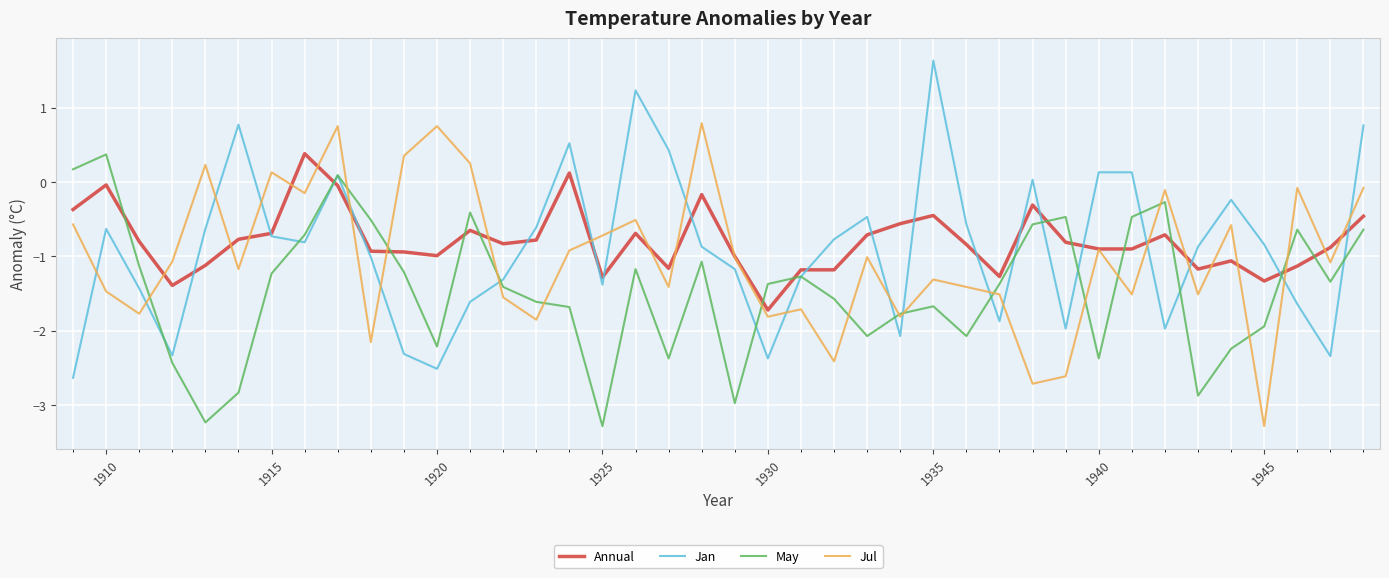

How many positive values does the May series have?

3